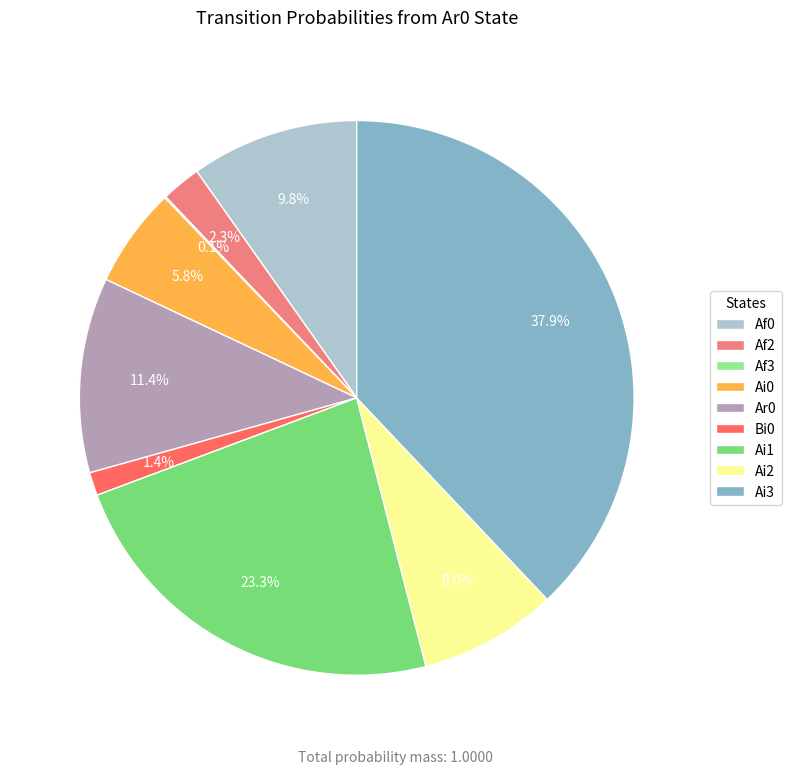

What portion of the pie excludes Ai1?

76.7%